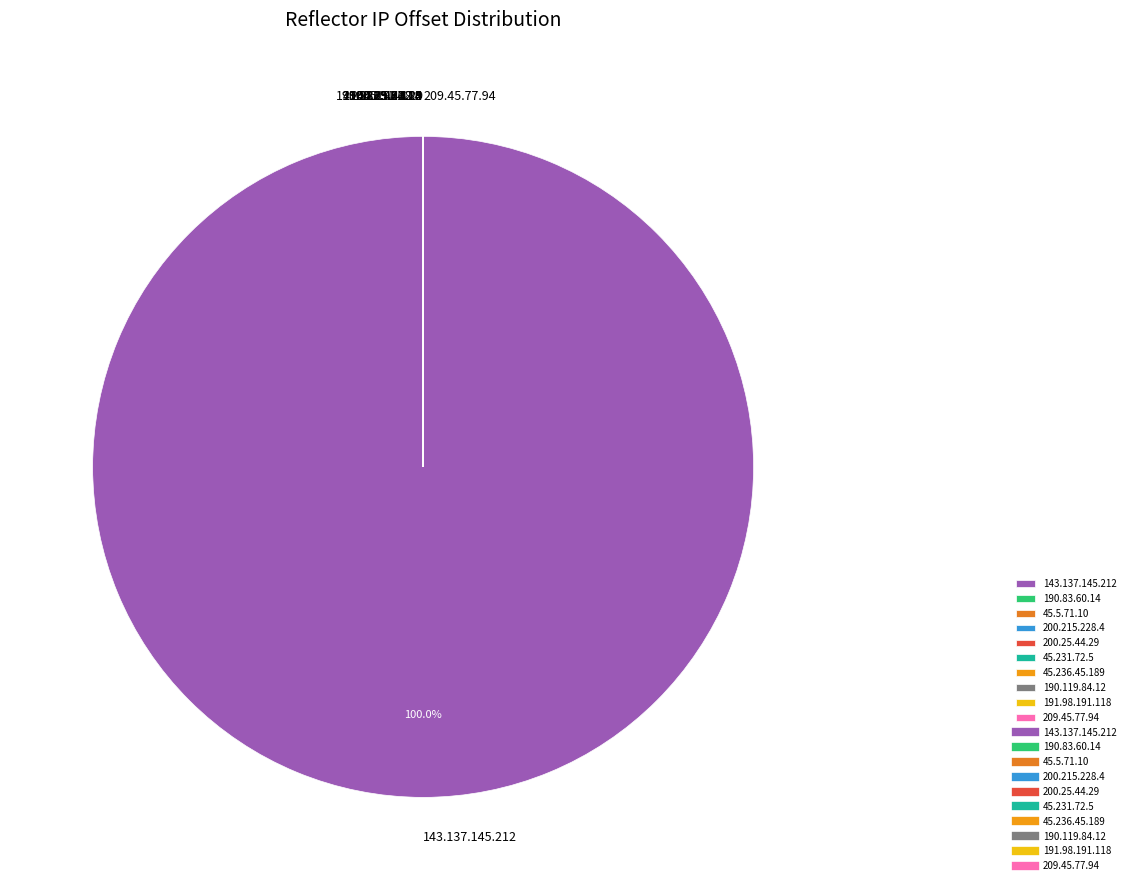

Is there a majority slice in this chart?

Yes